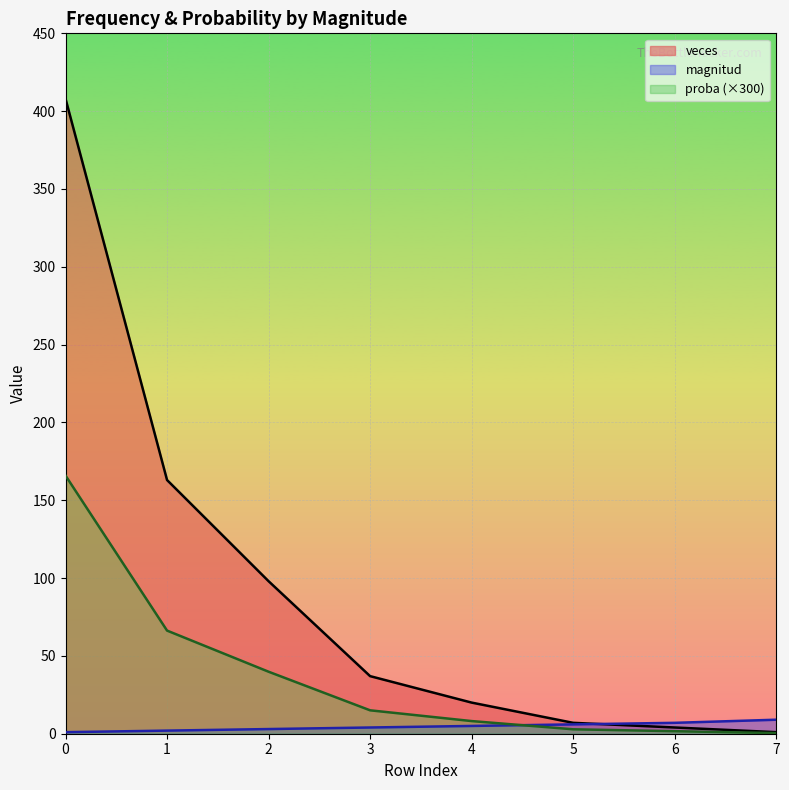

Between which two adjacent categories do magnitud and proba first intersect?

4 and 5